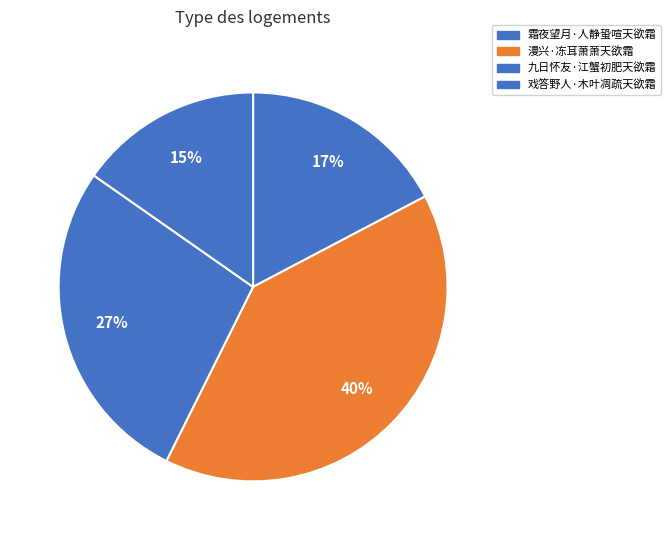

To the nearest percent, what is the average slice percentage?

25%